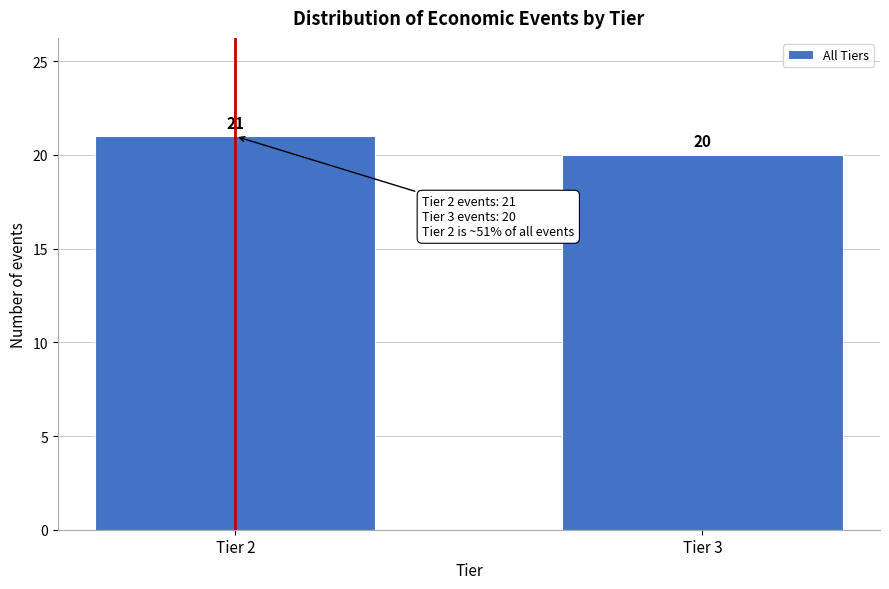

Reading left to right, extract all data points from this chart.

21	20